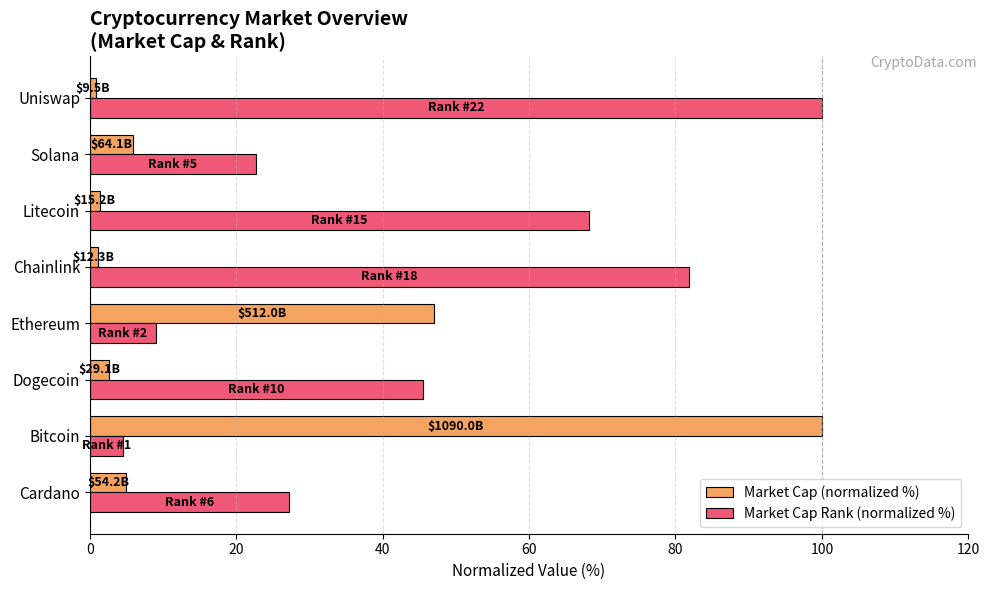

How many categories are shown in the chart?

8